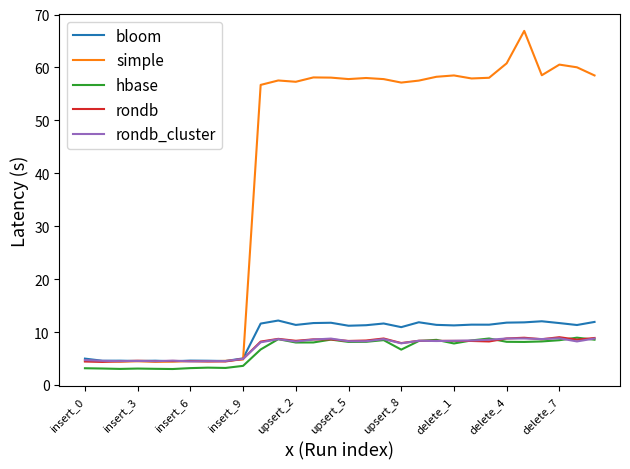

What is the maximum value shown in the chart?

66.9